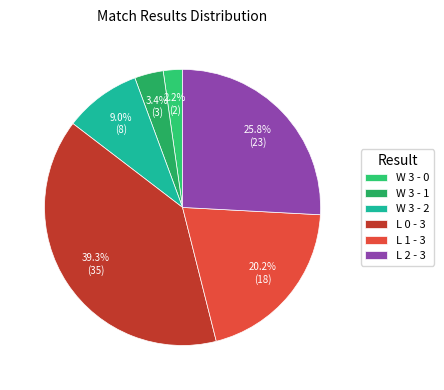

The L 2 - 3 slice represents 37% of the pie. True or false?

False